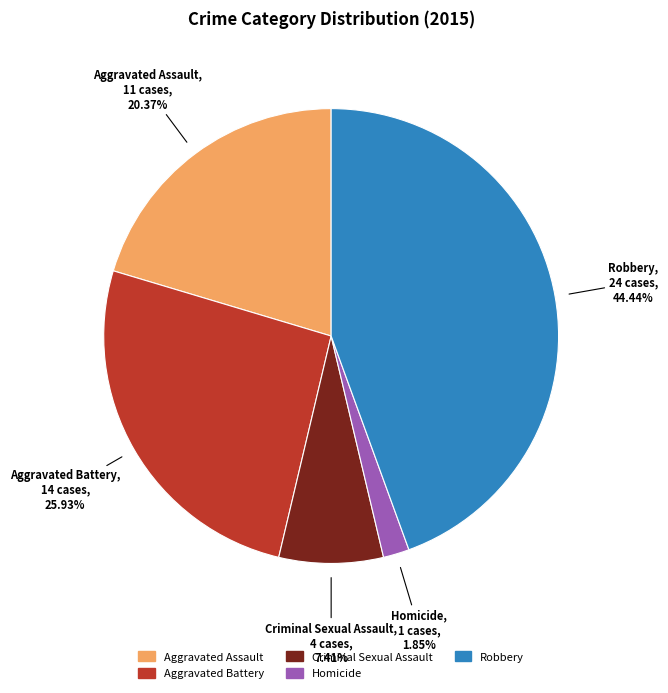

Rank the categories by value from highest to lowest.

Robbery, Aggravated Battery, Aggravated Assault, Criminal Sexual Assault, Homicide